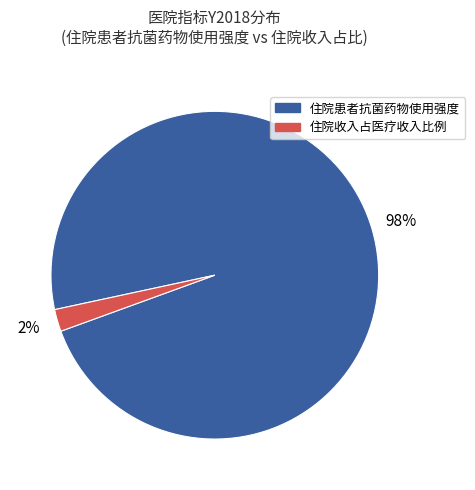

Is there a majority slice in this chart?

Yes